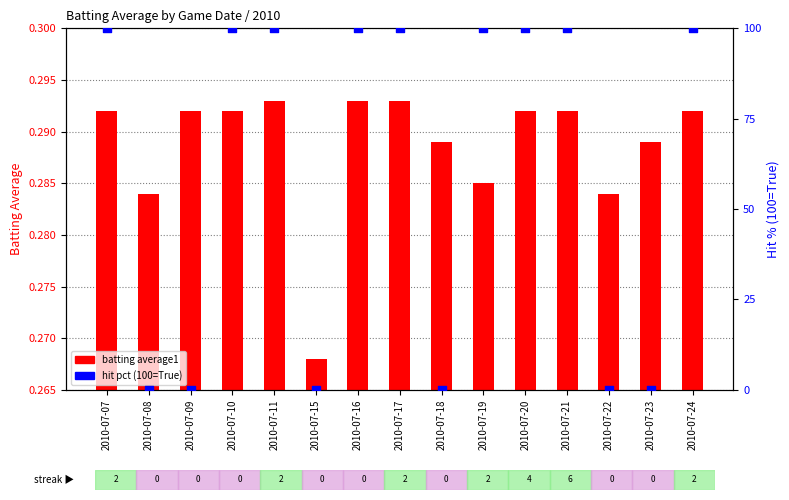

Which series has the largest total across all categories?

hit pct